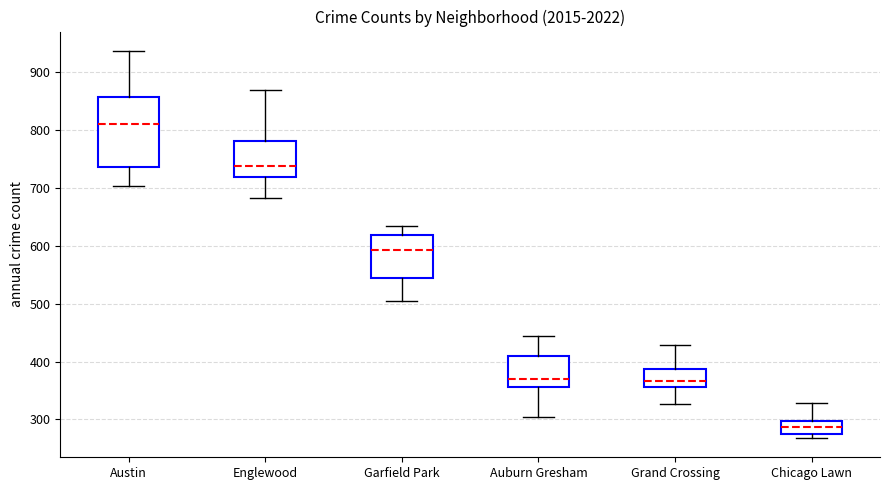

Where is the upper edge of the box for Auburn Gresham on the y-axis? The values are not printed on the chart, so give them approximately, as read against the axis.

410